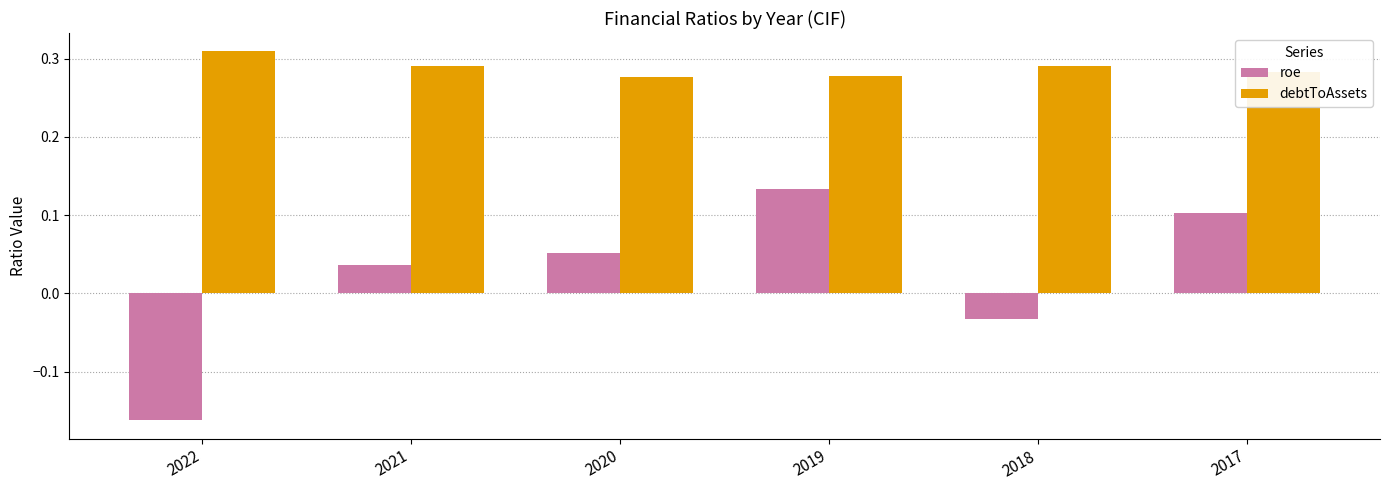

Which series has the largest range (max minus min)?

roe